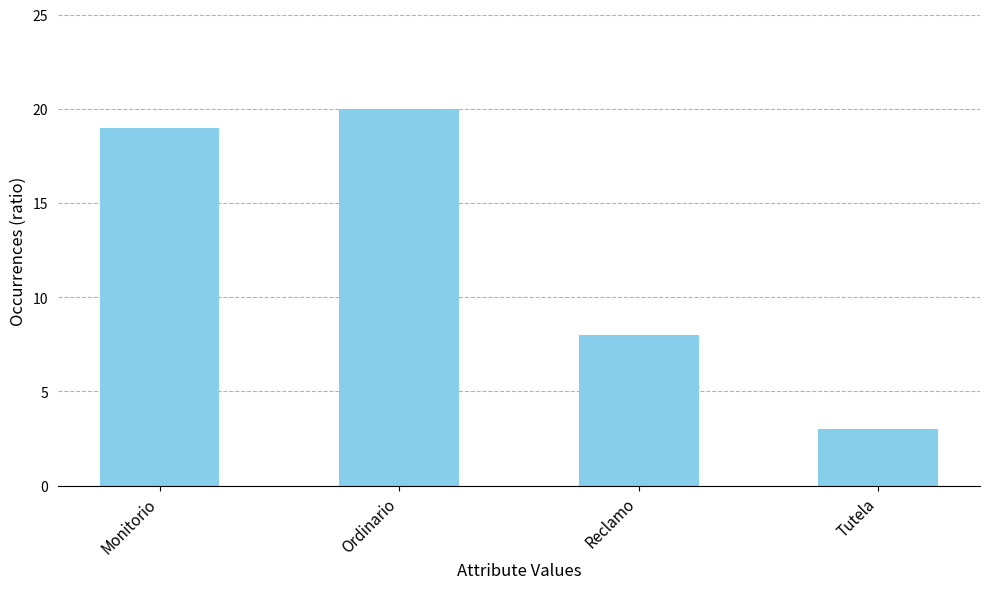

List the labels in order of value, smallest first.

Tutela, Reclamo, Monitorio, Ordinario